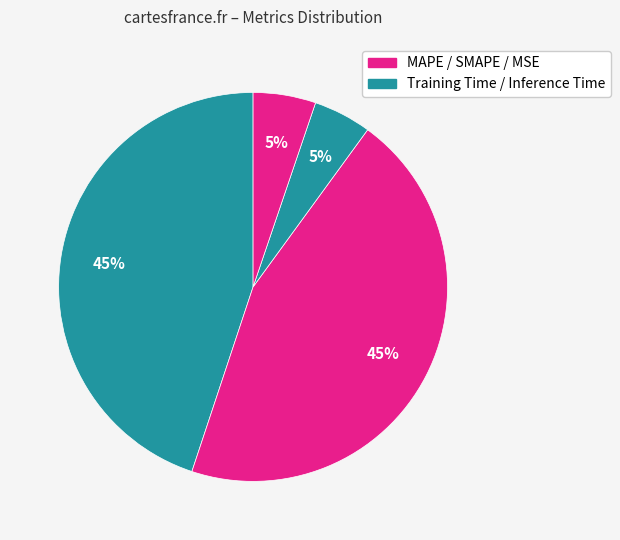

Count the number of slices in the pie.

5